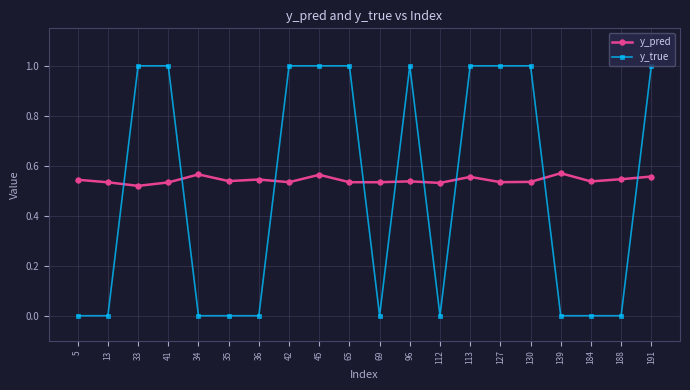

At 130, list the series in order from smallest to largest.

y_pred, y_true